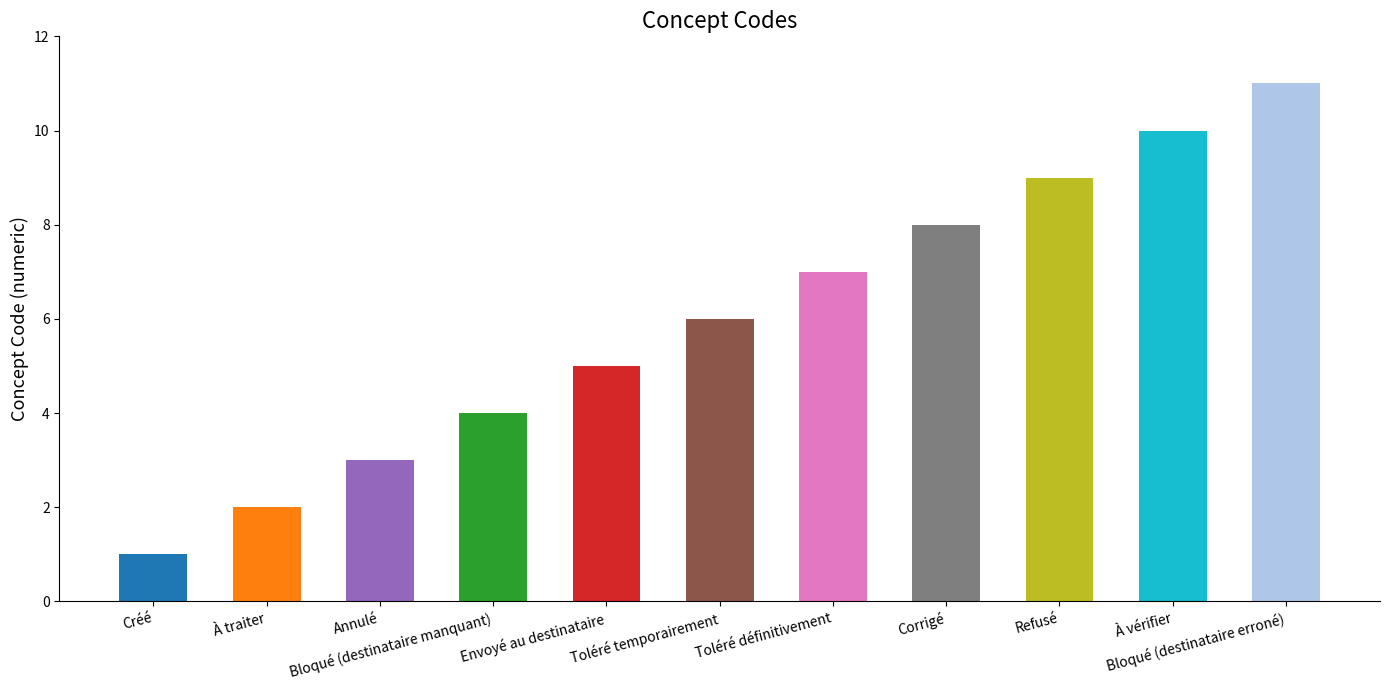

How many values are below 6?

5